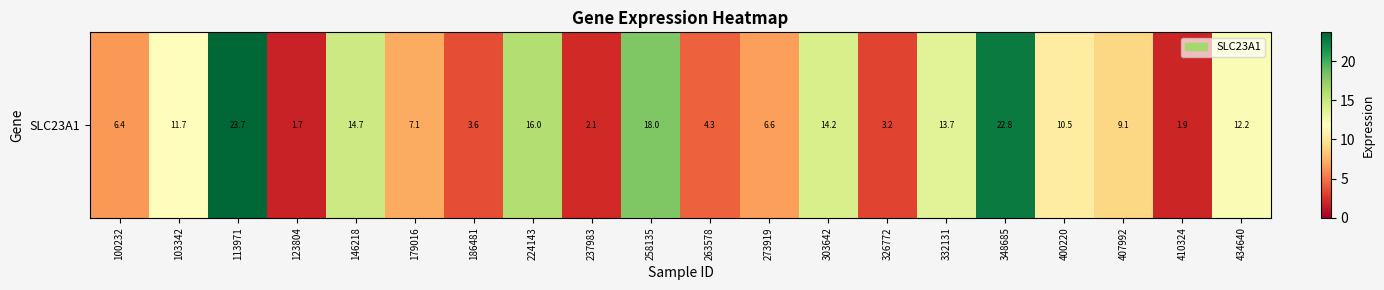

What is the minimum value shown in the chart?

1.7